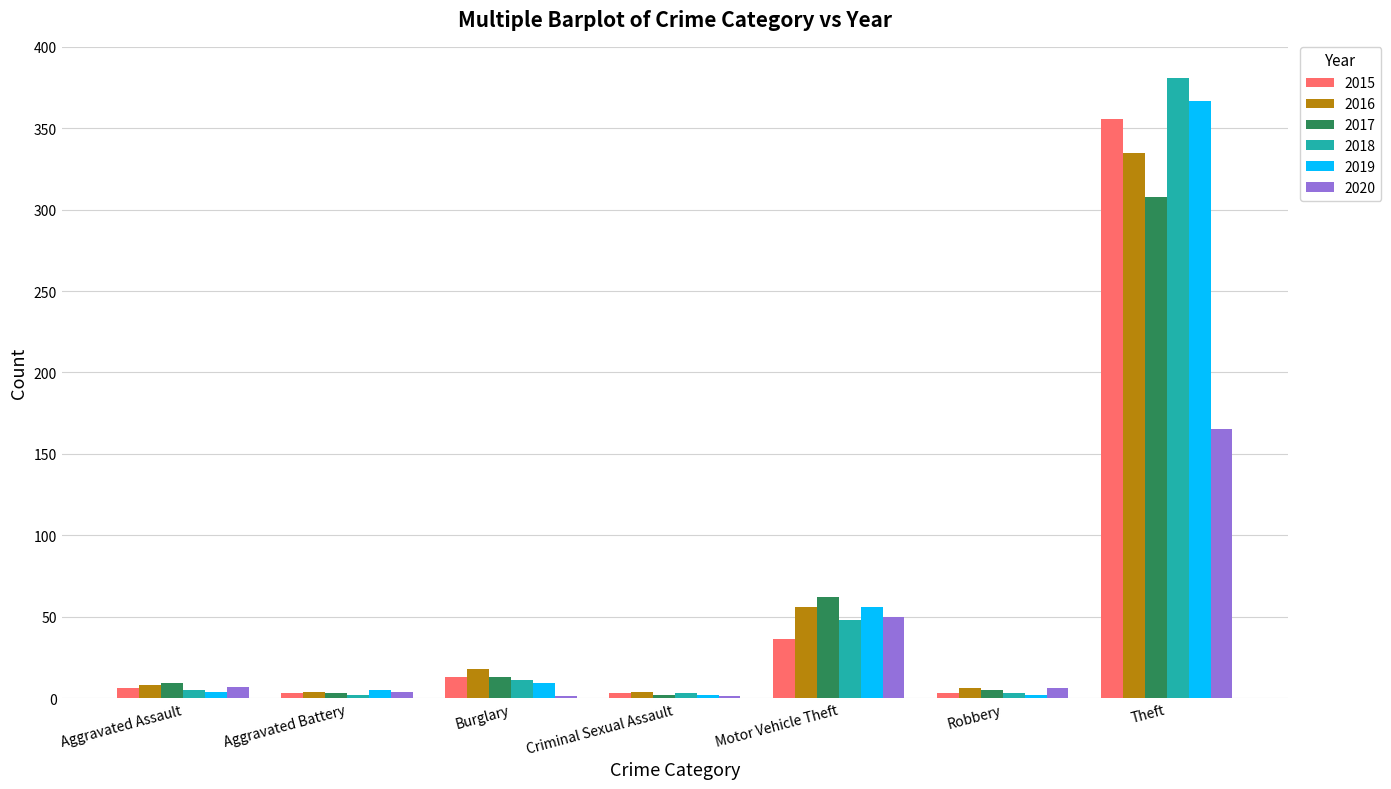

Between Aggravated Battery and Motor Vehicle Theft, which series saw the biggest shift?

2017